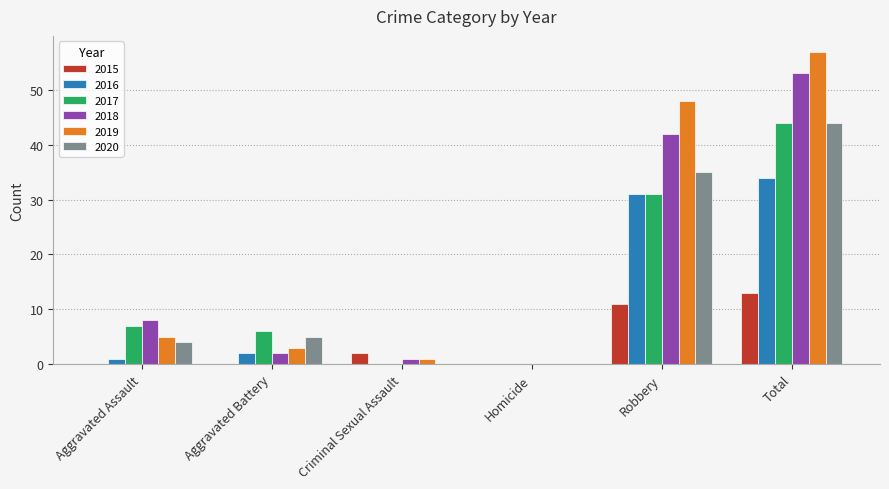

What is the total value across all series at Aggravated Assault?

25